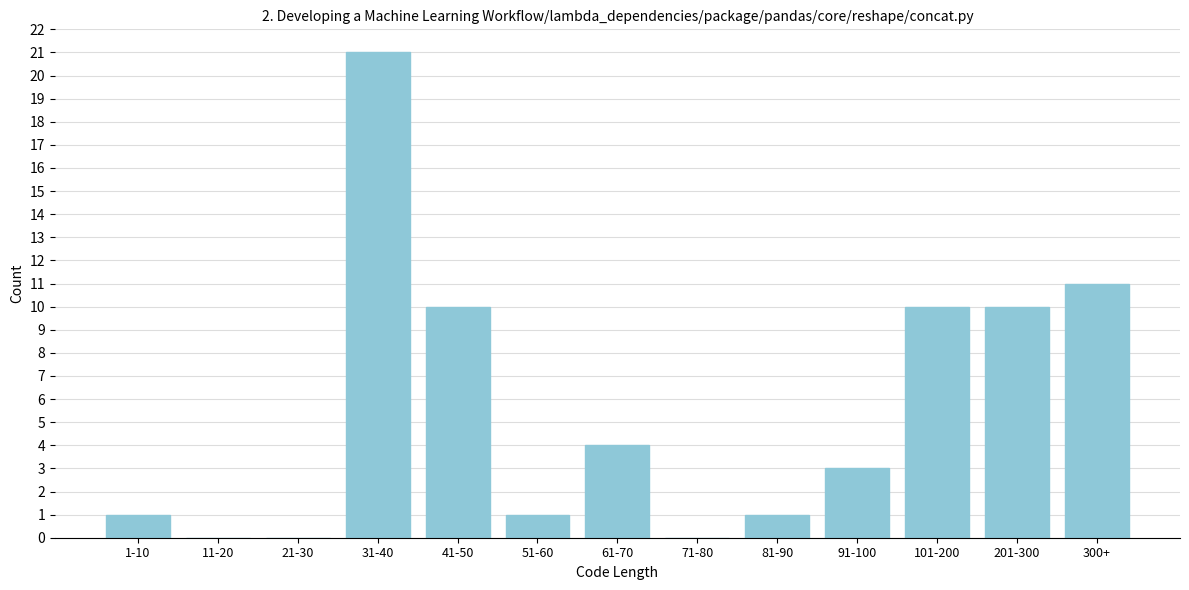

Reading right to left, extract all data points from this chart.

300+=11	201-300=10	101-200=10	91-100=3	81-90=1	71-80=0	61-70=4	51-60=1	41-50=10	31-40=21	21-30=0	11-20=0	1-10=1